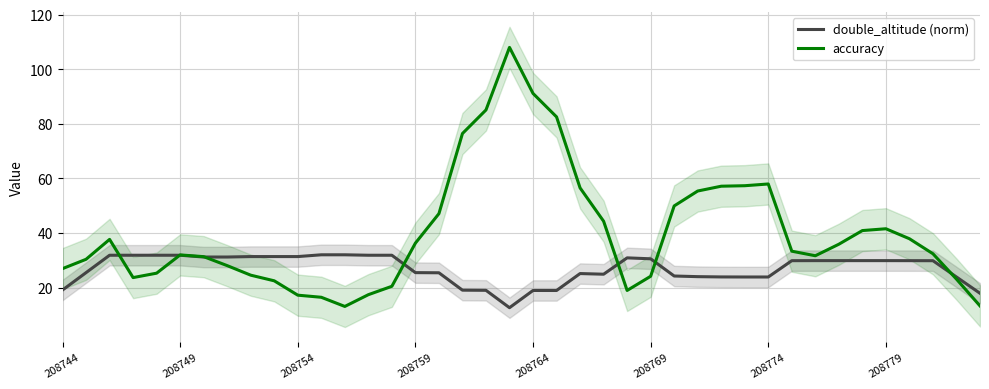

What is the highest value of the accuracy series?

108.0